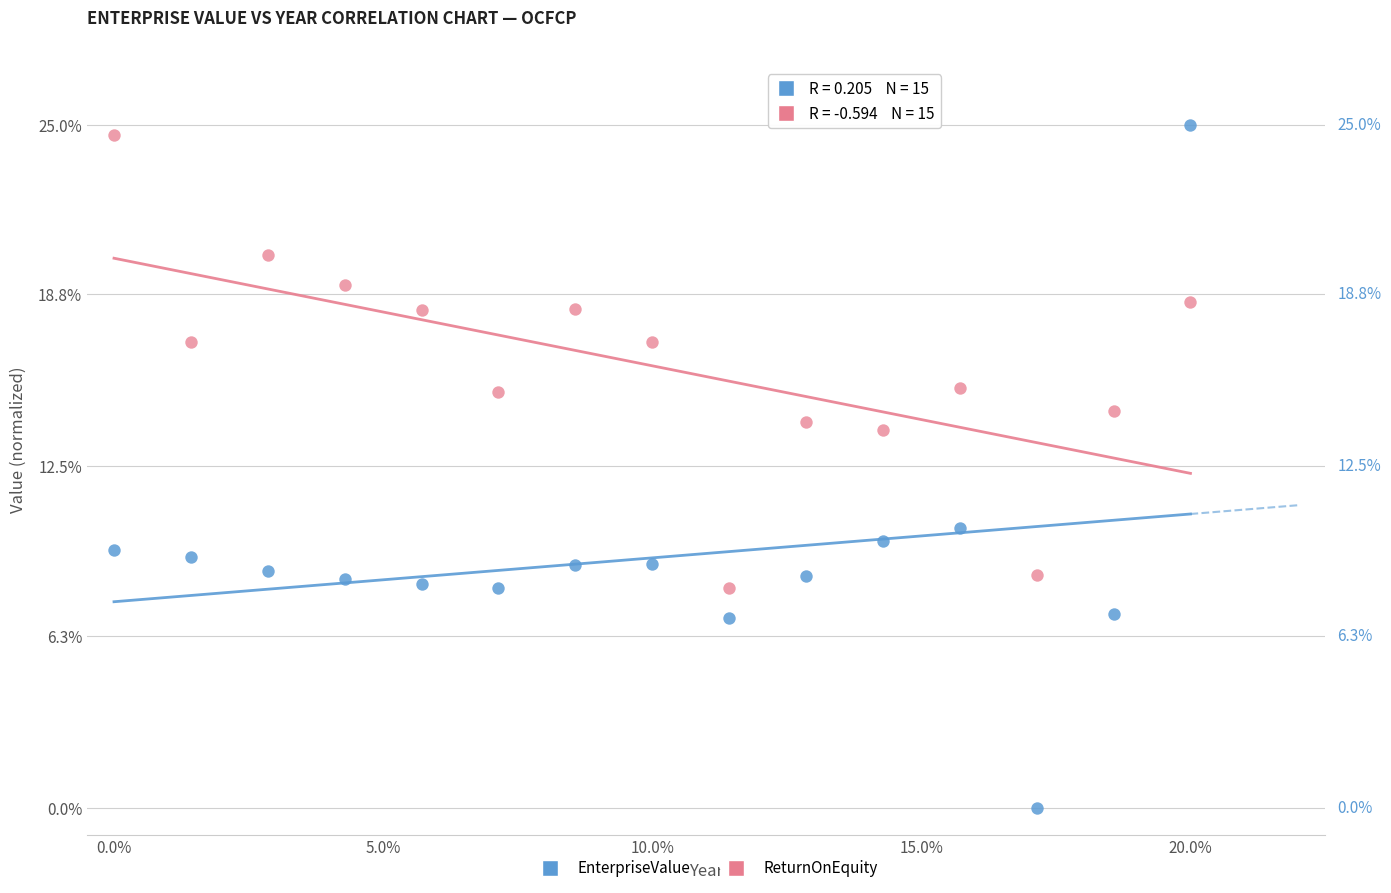

Which series has the largest Y range (max minus min)?

EnterpriseValue